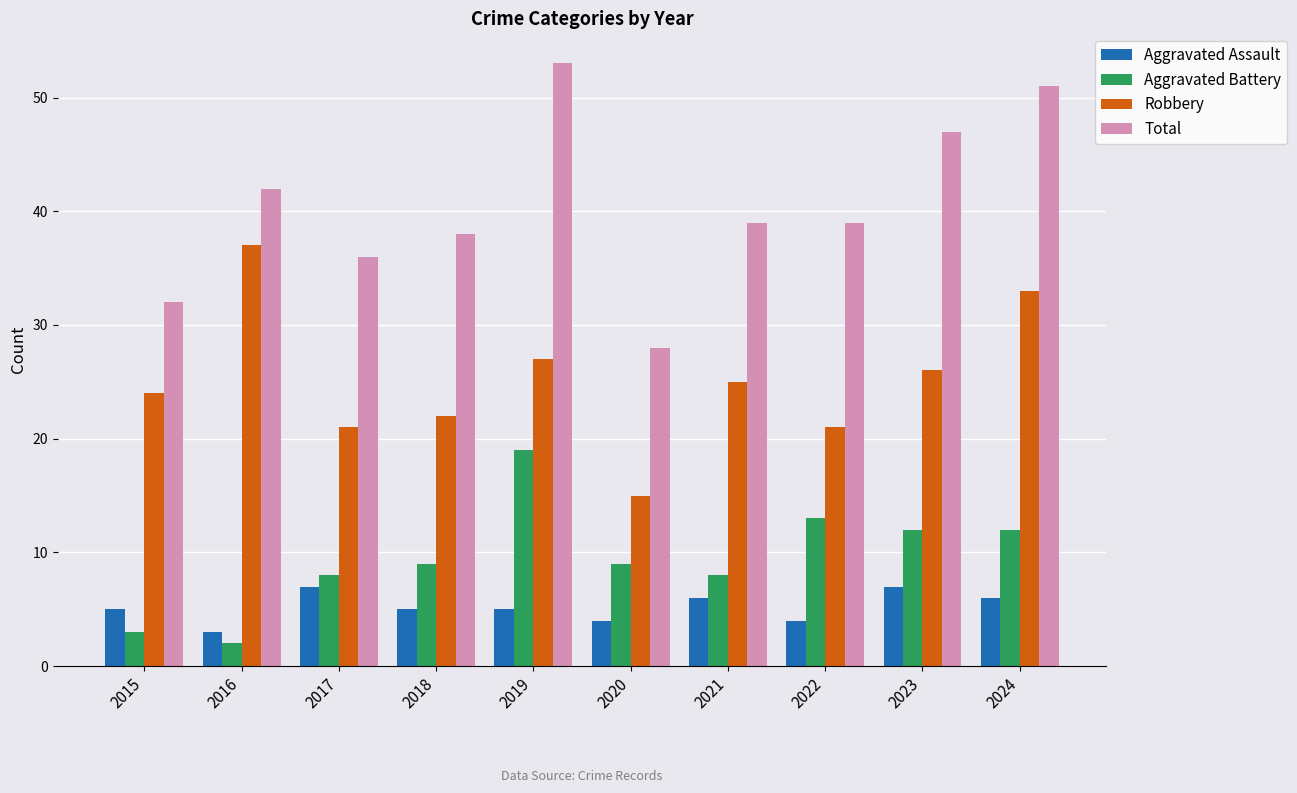

Is it true that Aggravated Battery equals 3 at 2020?

False